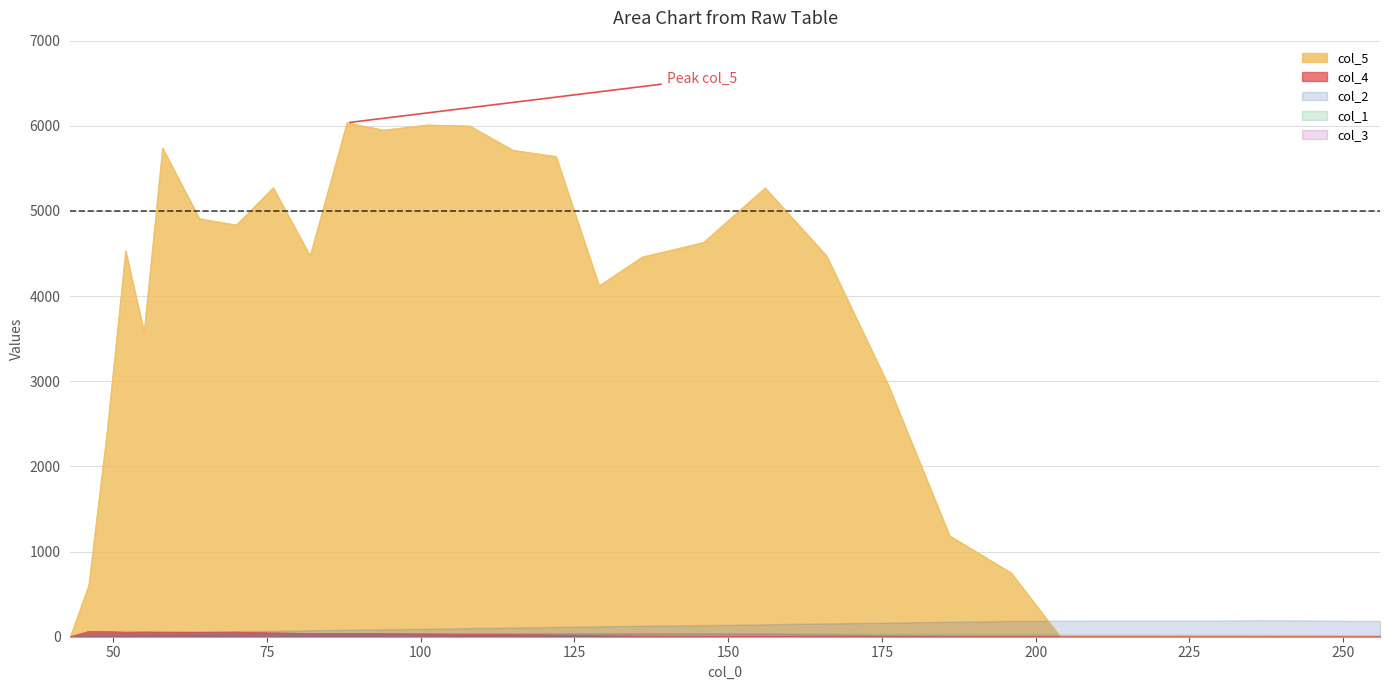

How many data points in col_1 are less than 29?

17